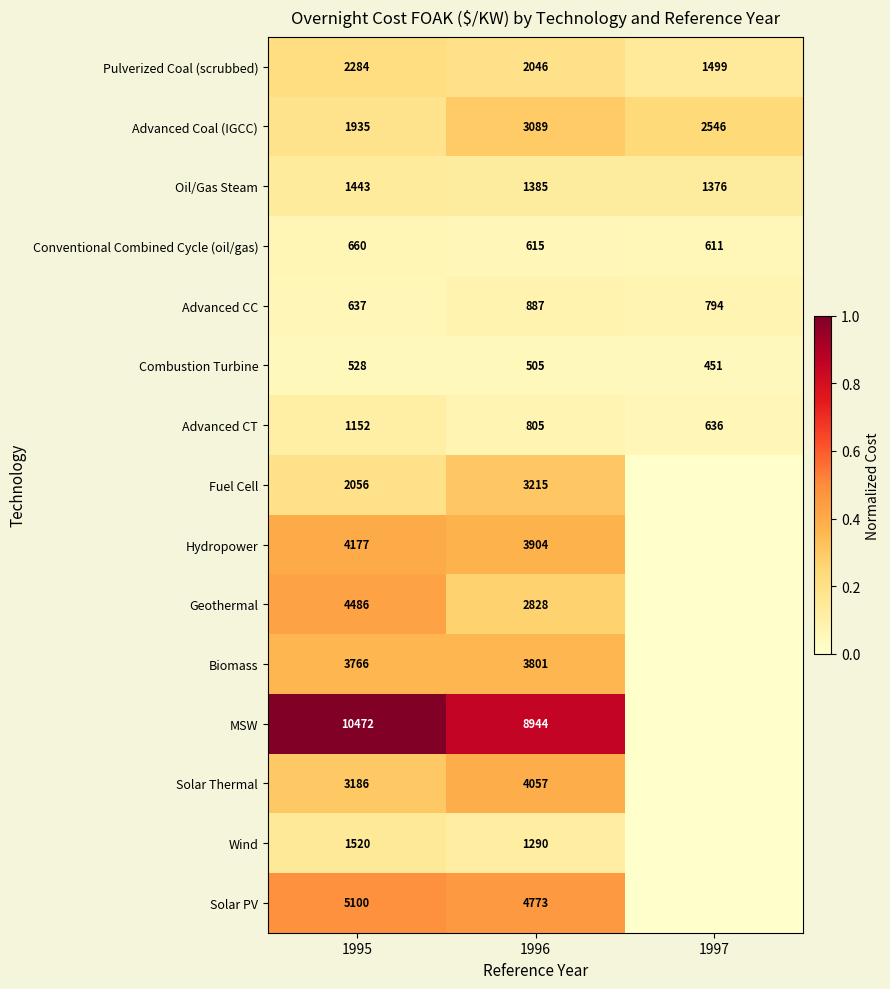

Where is Oil/Gas Steam nearest to the value 1409?

1996